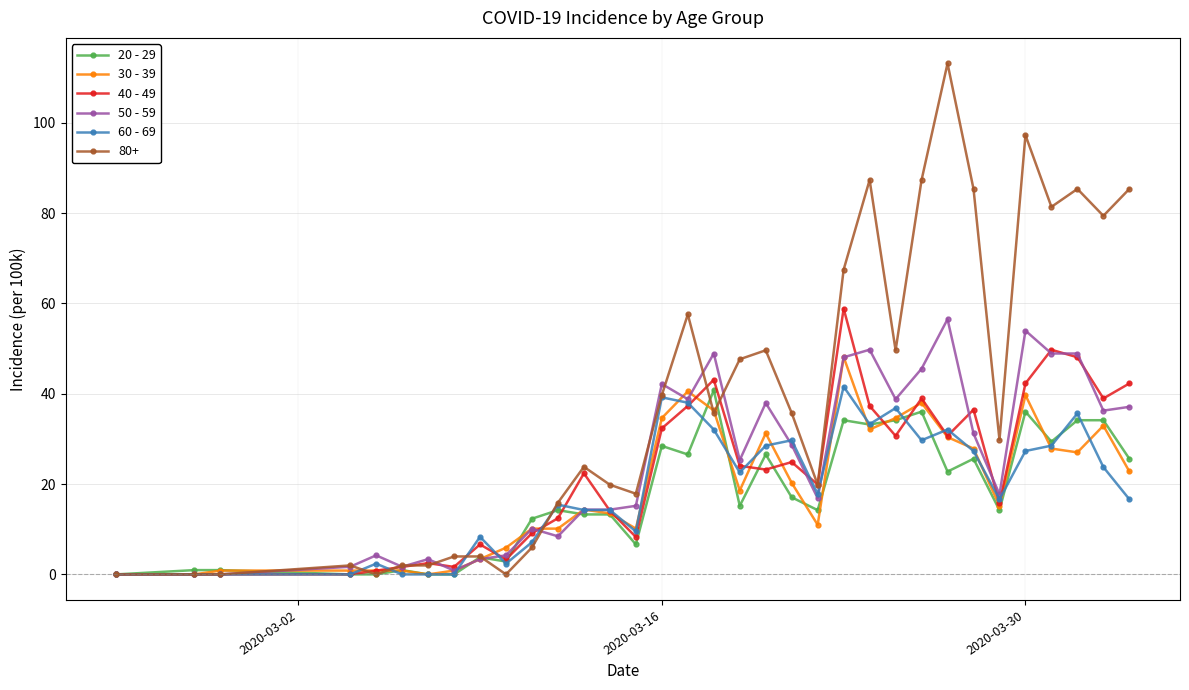

What is the maximum value for 30 - 39?

48.1